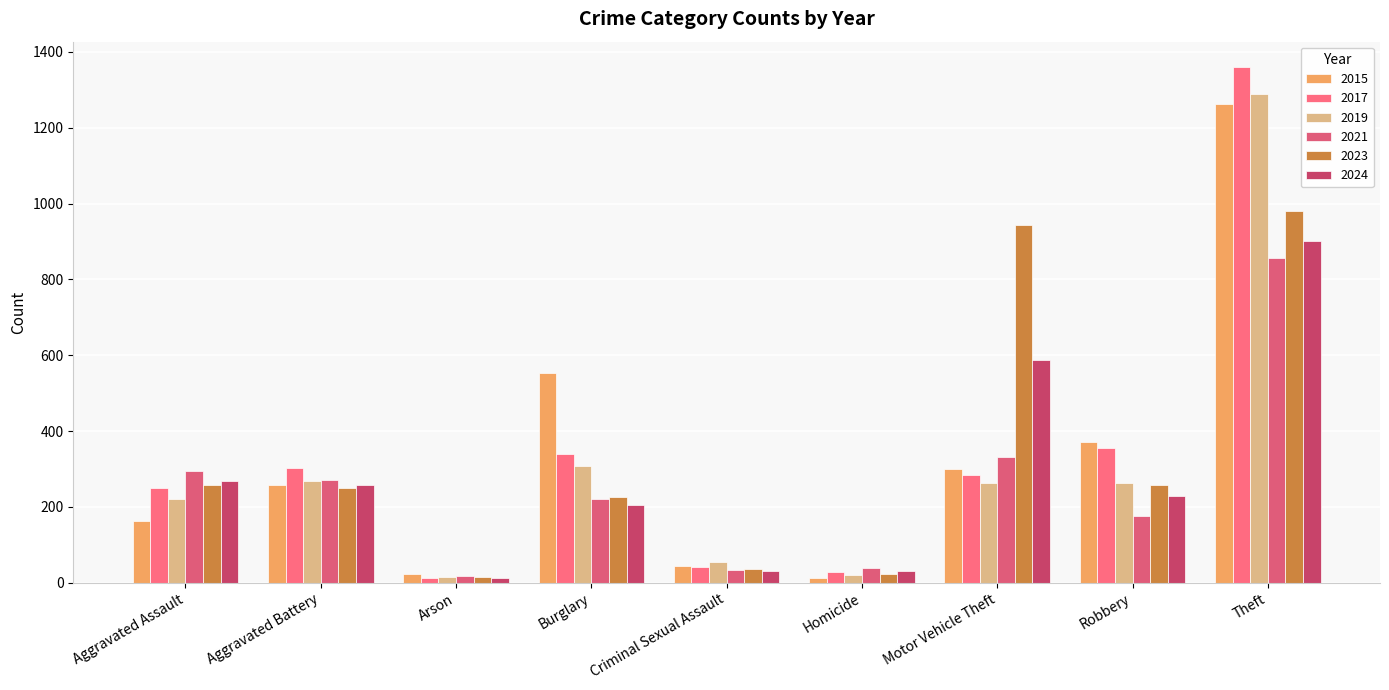

How many bars are there in total?

54